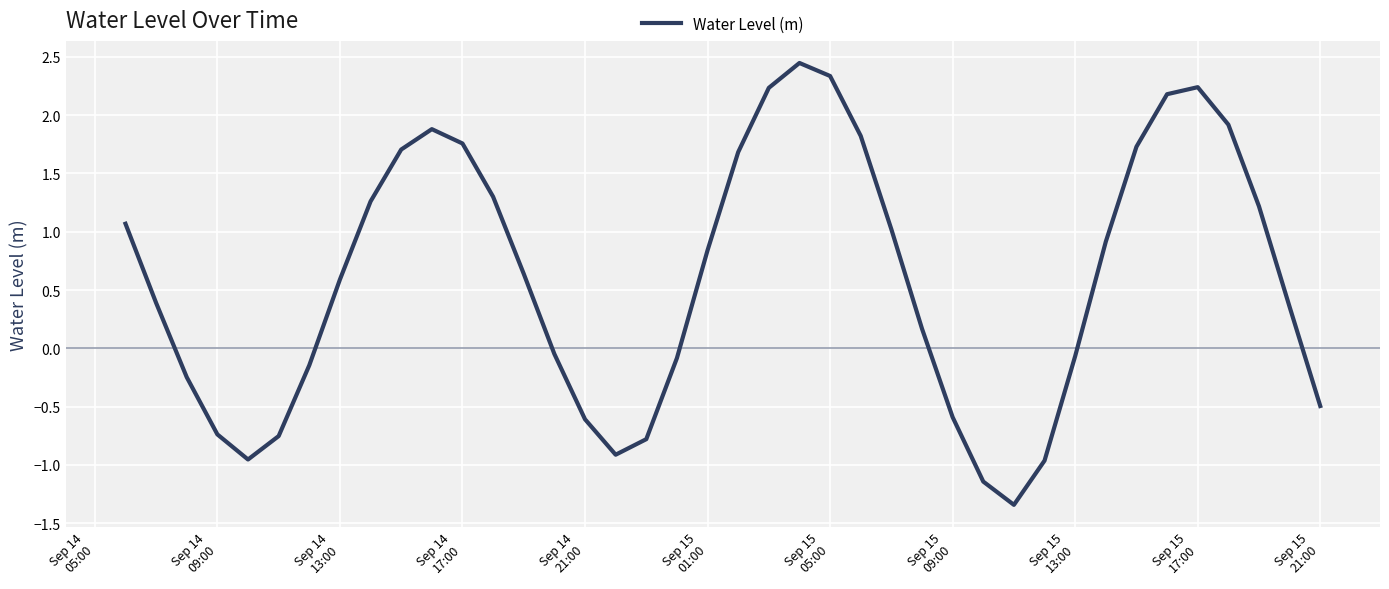

What is the difference between the maximum and minimum values?

3.8